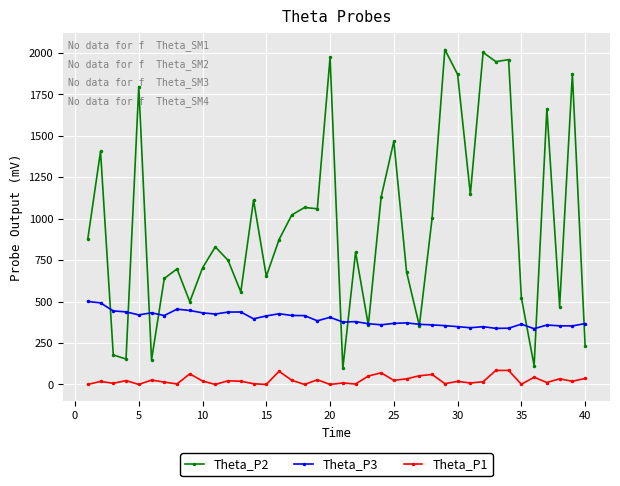

Count the number of categories in the chart.

40